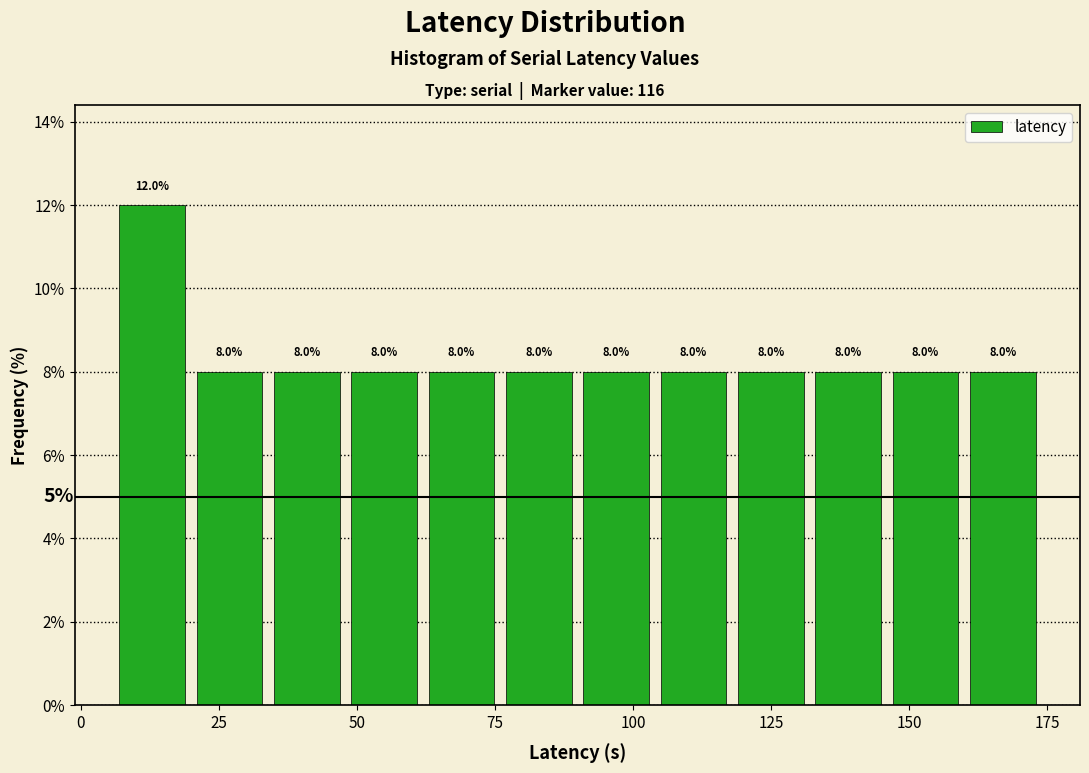

Around what value on the x-axis is the tallest bar? Give the approximate position of its centre, as read against the axis.

15